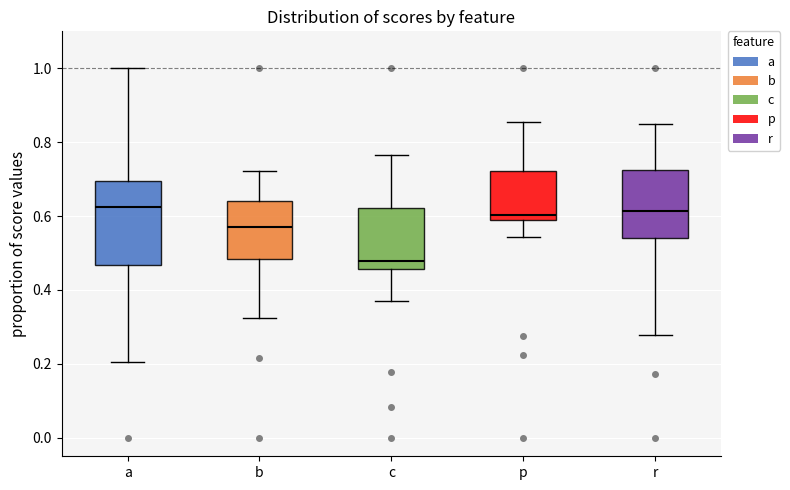

Reading left to right, read every box against the y-axis: the position of its median line, the range the box covers, and the ends of its whiskers. The values are not printed on the chart, so give them approximately, as read against the axis.

a: median 0.62, box 0.46 to 0.70, whiskers 0.20 to 1.00
b: median 0.58, box 0.48 to 0.64, whiskers 0.32 to 0.72
c: median 0.48, box 0.46 to 0.62, whiskers 0.38 to 0.76
p: median 0.60, box 0.58 to 0.72, whiskers 0.54 to 0.86
r: median 0.62, box 0.54 to 0.72, whiskers 0.28 to 0.84